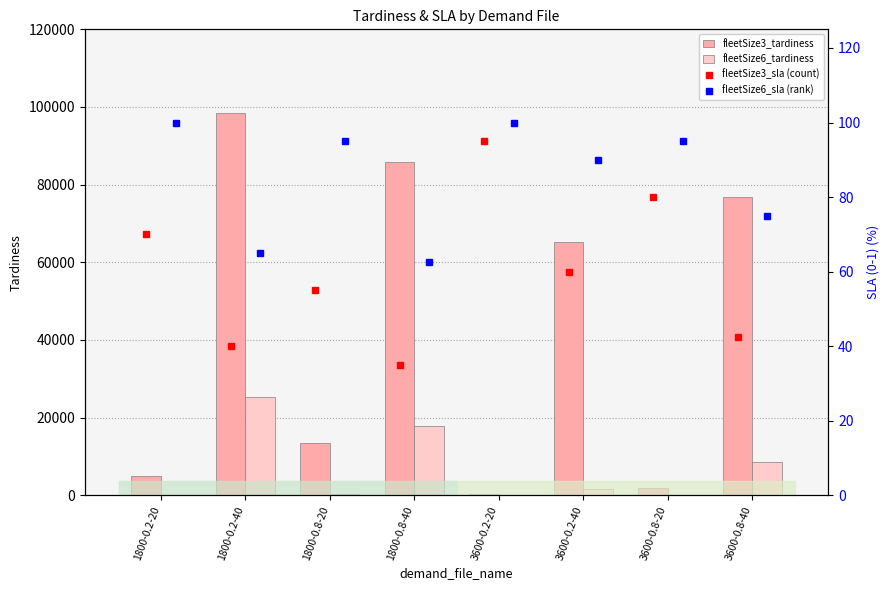

True or false: fleetSize6_sla (rank) has a value of 126.9 at 3600-0.2-40.

False